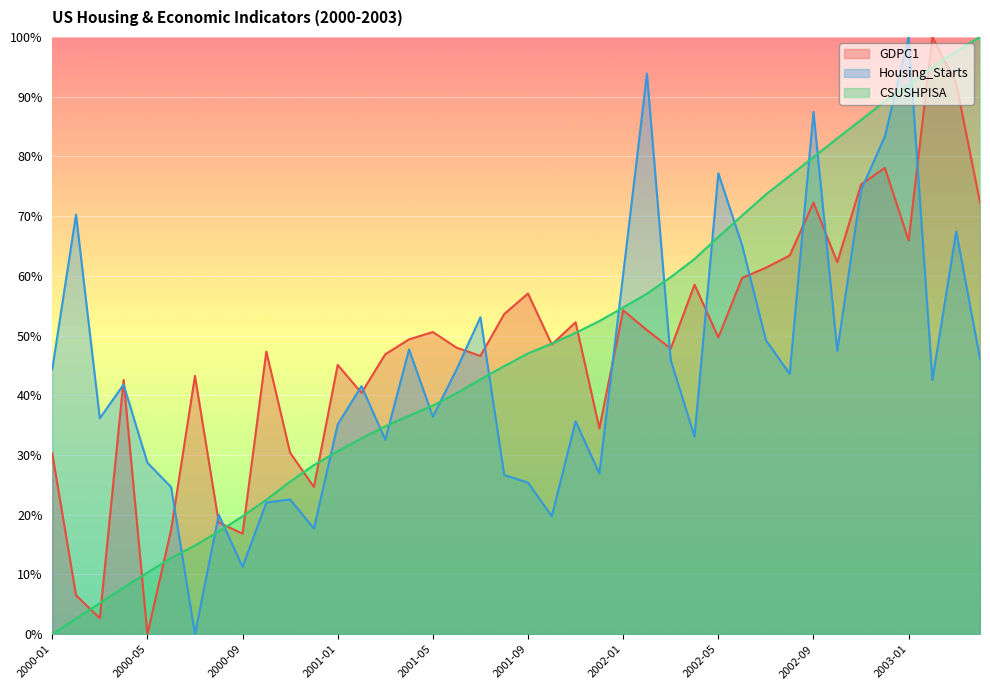

The value of GDPC1 at 2000-04 is 42.6. True or false?

True